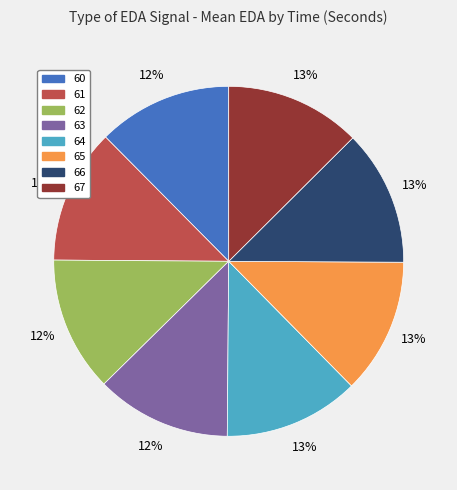

Is it true that 64 is 3% of the pie?

False